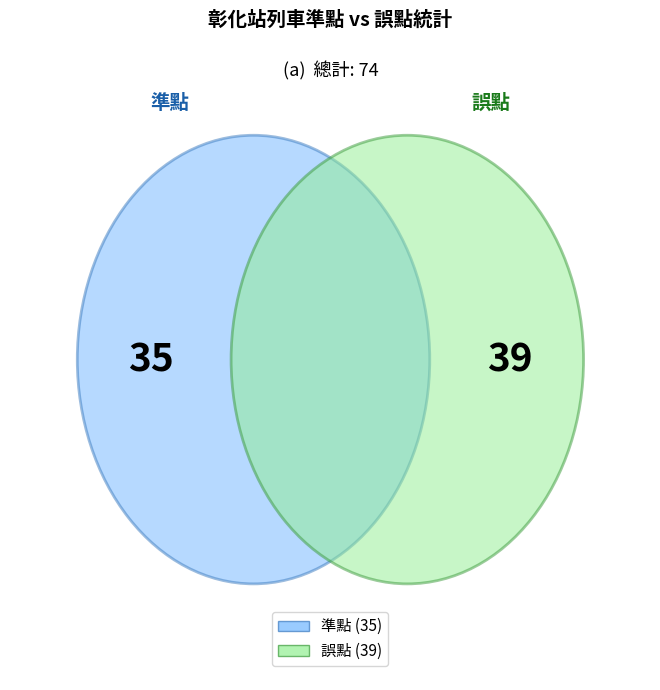

To the nearest percent, what is the average slice percentage?

50%